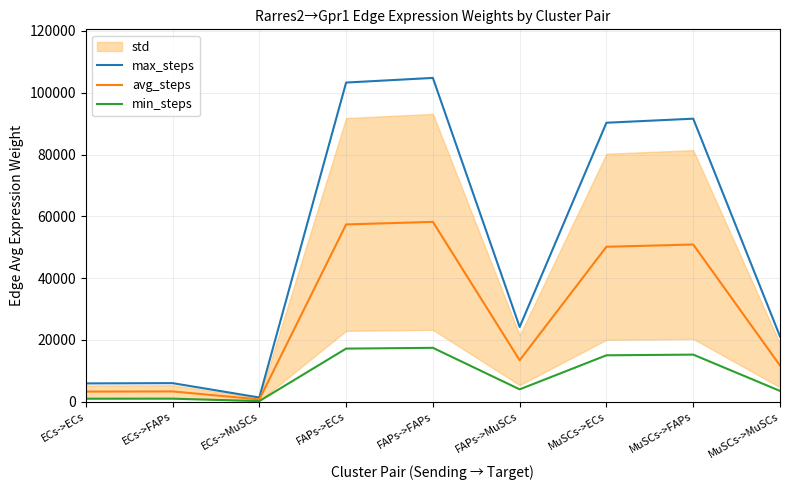

What is the label of the 1st point from the right?

MuSCs->MuSCs